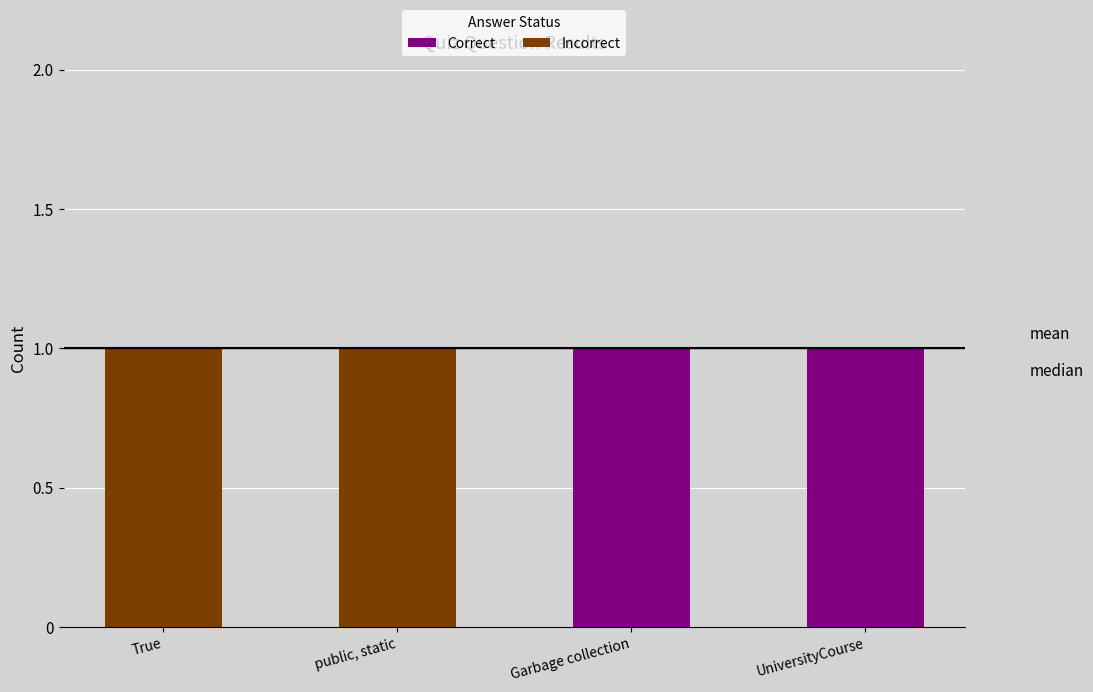

Reading right to left, list the values for the Correct series.

UniversityCourse=1	Garbage collection=1	public, static=0	True=0